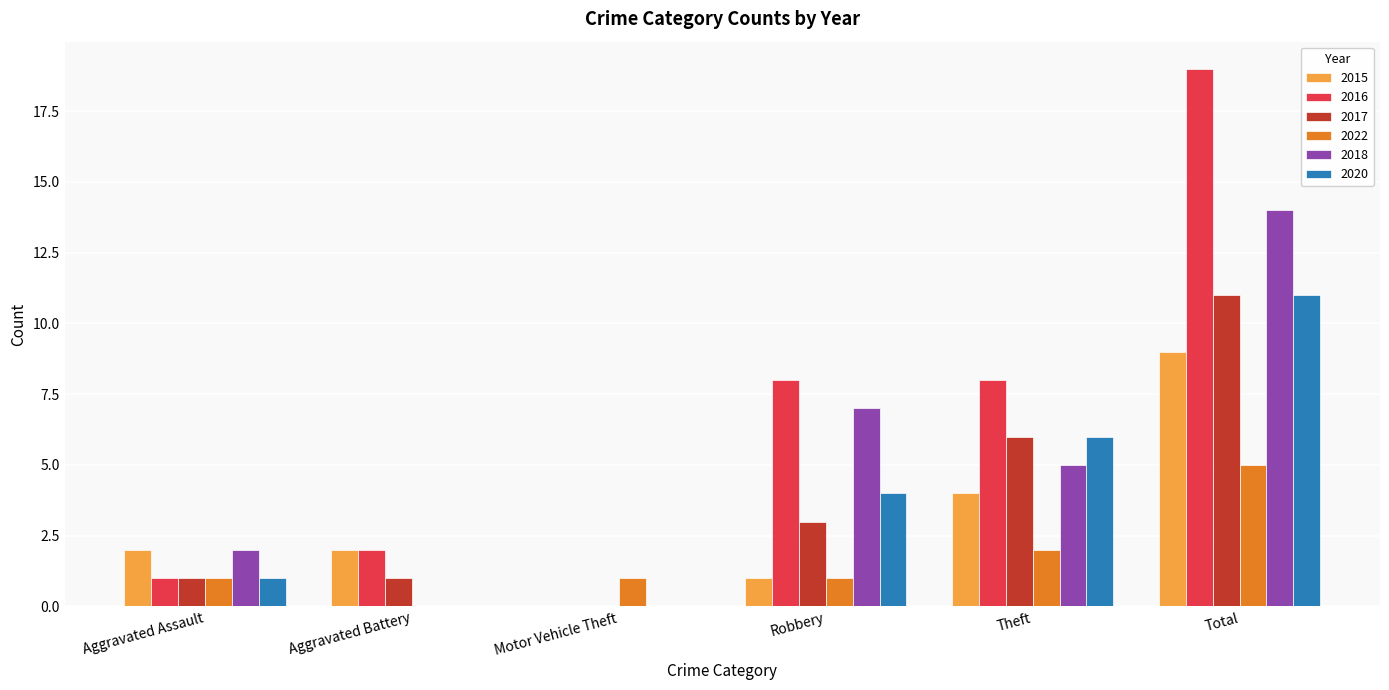

What is the total value across all series at Aggravated Battery?

5